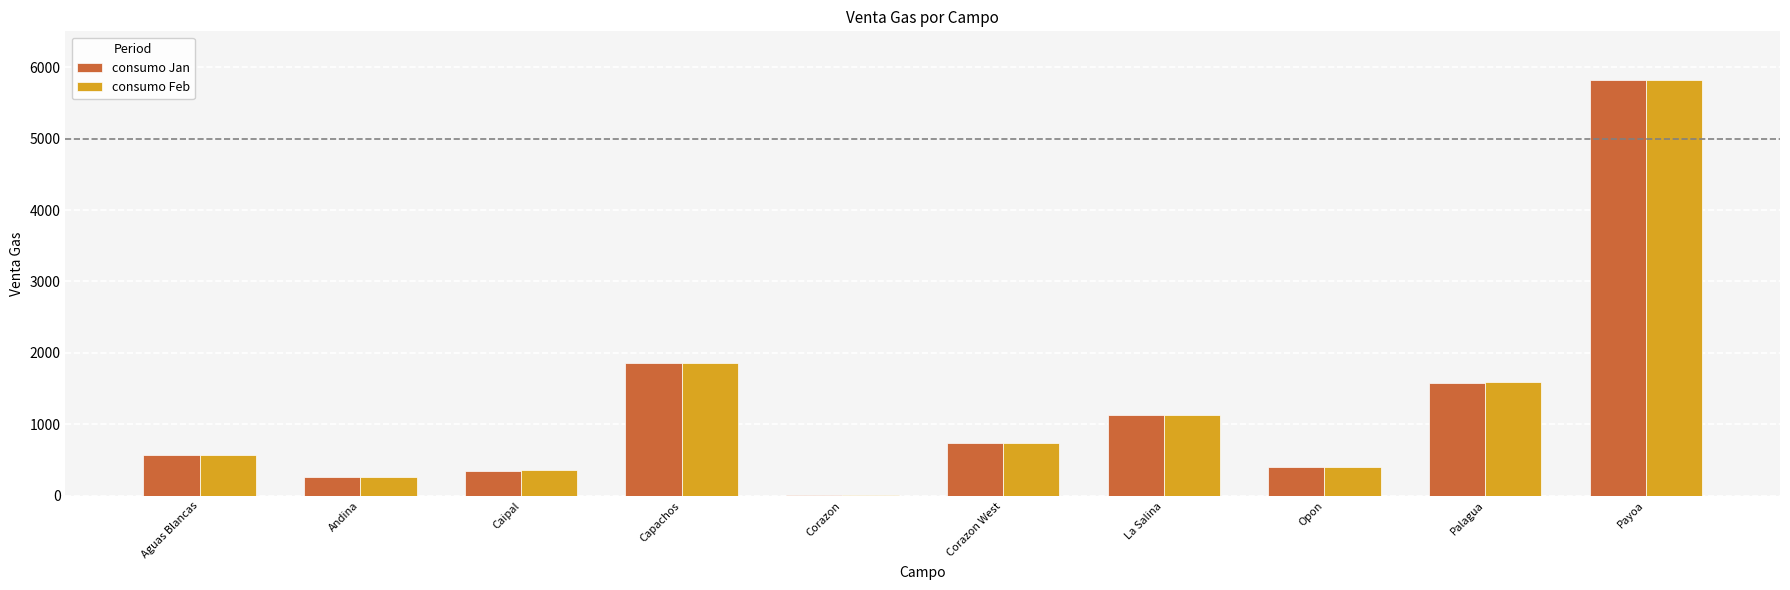

At which category is the sum across all series the highest?

Payoa